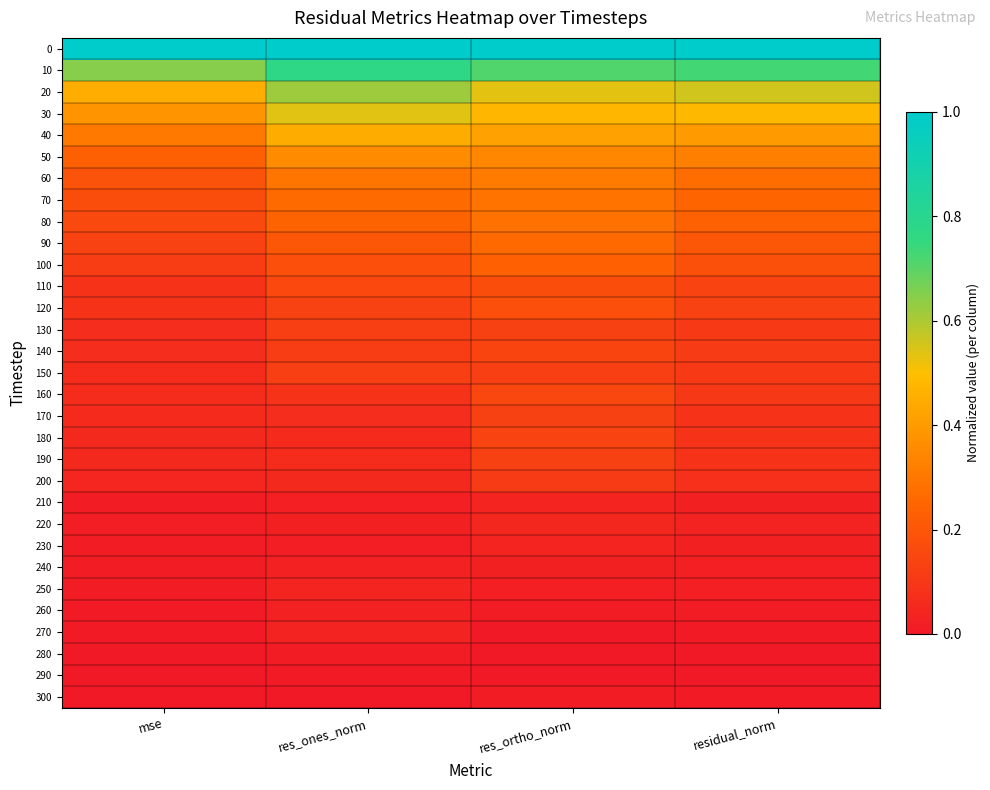

Reading right to left, transcribe all the data shown in this chart.

0: residual_norm=1.0	res_ortho_norm=1.0	res_ones_norm=1.0	mse=1.0
10: residual_norm=0.7	res_ortho_norm=0.7	res_ones_norm=0.8	mse=0.6
20: residual_norm=0.6	res_ortho_norm=0.5	res_ones_norm=0.6	mse=0.5
30: residual_norm=0.5	res_ortho_norm=0.5	res_ones_norm=0.5	mse=0.4
40: residual_norm=0.4	res_ortho_norm=0.4	res_ones_norm=0.4	mse=0.3
50: residual_norm=0.3	res_ortho_norm=0.3	res_ones_norm=0.4	mse=0.2
60: residual_norm=0.3	res_ortho_norm=0.3	res_ones_norm=0.3	mse=0.2
70: residual_norm=0.2	res_ortho_norm=0.3	res_ones_norm=0.3	mse=0.2
80: residual_norm=0.2	res_ortho_norm=0.3	res_ones_norm=0.2	mse=0.2
90: residual_norm=0.2	res_ortho_norm=0.3	res_ones_norm=0.2	mse=0.1
100: residual_norm=0.2	res_ortho_norm=0.2	res_ones_norm=0.2	mse=0.1
110: residual_norm=0.1	res_ortho_norm=0.2	res_ones_norm=0.2	mse=0.1
120: residual_norm=0.1	res_ortho_norm=0.2	res_ones_norm=0.1	mse=0.1
130: residual_norm=0.1	res_ortho_norm=0.1	res_ones_norm=0.1	mse=0.1
140: residual_norm=0.1	res_ortho_norm=0.1	res_ones_norm=0.1	mse=0.1
150: residual_norm=0.1	res_ortho_norm=0.1	res_ones_norm=0.1	mse=0.1
160: residual_norm=0.1	res_ortho_norm=0.1	res_ones_norm=0.1	mse=0.1
170: residual_norm=0.1	res_ortho_norm=0.1	res_ones_norm=0.1	mse=0.1
180: residual_norm=0.1	res_ortho_norm=0.1	res_ones_norm=0.1	mse=0.1
190: residual_norm=0.1	res_ortho_norm=0.1	res_ones_norm=0.1	mse=0.1
200: residual_norm=0.1	res_ortho_norm=0.1	res_ones_norm=0.1	mse=0.0
210: residual_norm=0.0	res_ortho_norm=0.0	res_ones_norm=0.0	mse=0.0
220: residual_norm=0.0	res_ortho_norm=0.1	res_ones_norm=0.0	mse=0.0
230: residual_norm=0.0	res_ortho_norm=0.0	res_ones_norm=0.0	mse=0.0
240: residual_norm=0.0	res_ortho_norm=0.0	res_ones_norm=0.0	mse=0.0
250: residual_norm=0.0	res_ortho_norm=0.0	res_ones_norm=0.0	mse=0.0
260: residual_norm=0.0	res_ortho_norm=0.0	res_ones_norm=0.0	mse=0.0
270: residual_norm=0.0	res_ortho_norm=0.0	res_ones_norm=0.0	mse=0.0
280: residual_norm=0.0	res_ortho_norm=0.0	res_ones_norm=0.0	mse=0.0
290: residual_norm=0.0	res_ortho_norm=0.0	res_ones_norm=0.0	mse=0.0
300: residual_norm=0.0	res_ortho_norm=0.0	res_ones_norm=0.0	mse=0.0